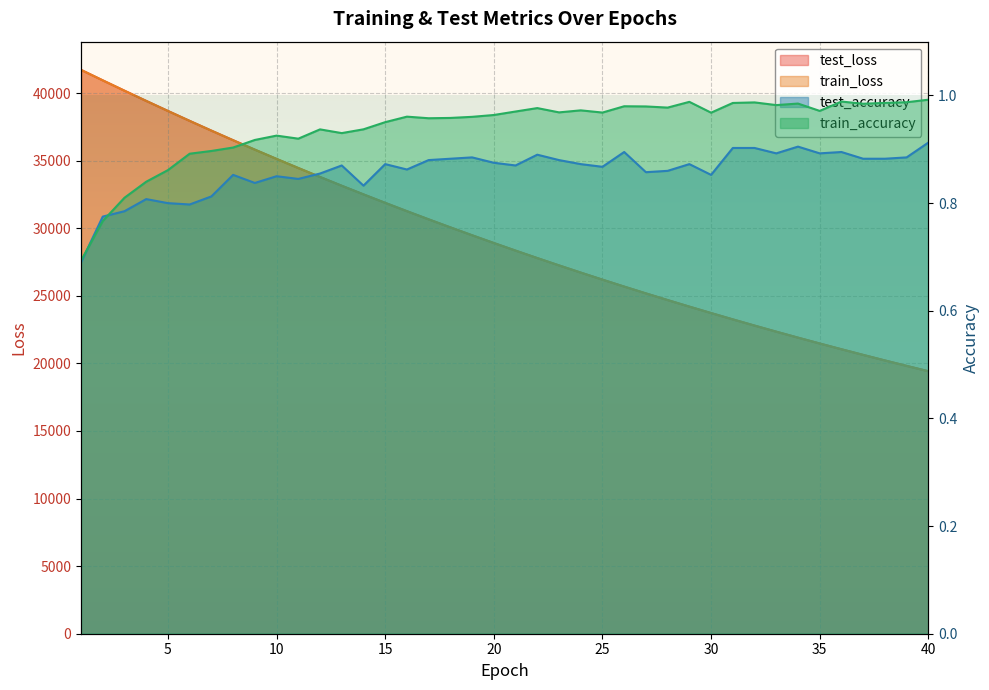

True or false: train_loss and train_accuracy intersect in this chart.

False